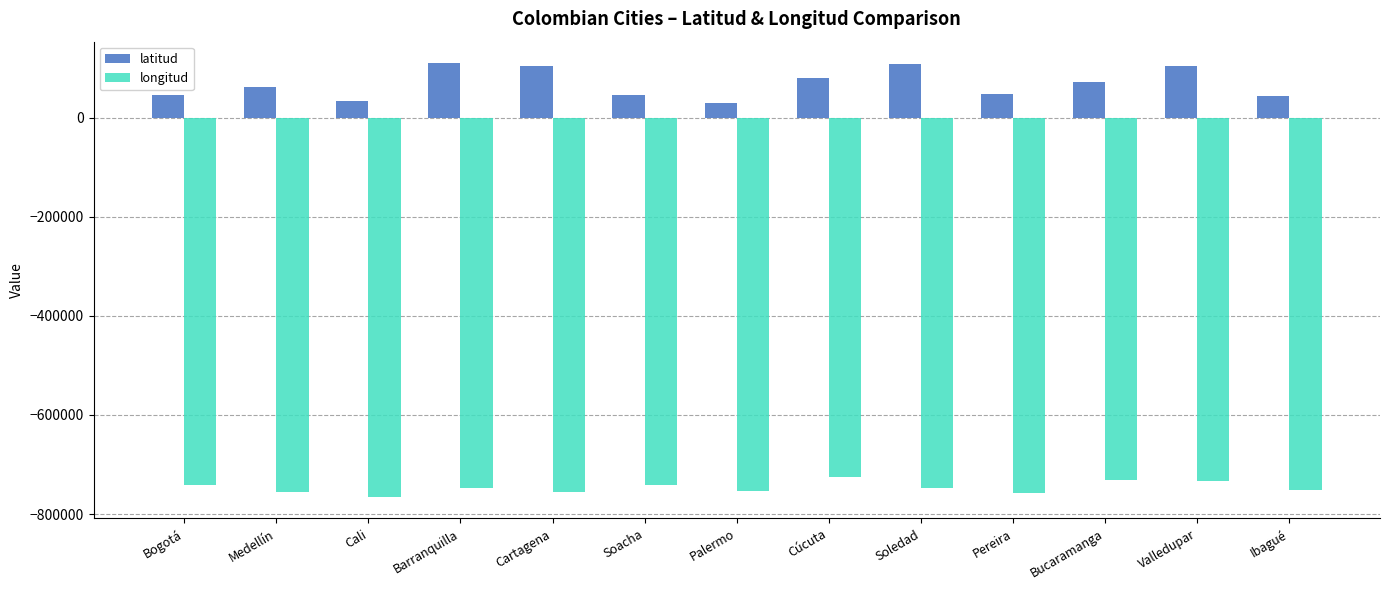

Rank the series by their maximum value, from lowest to highest.

longitud, latitud